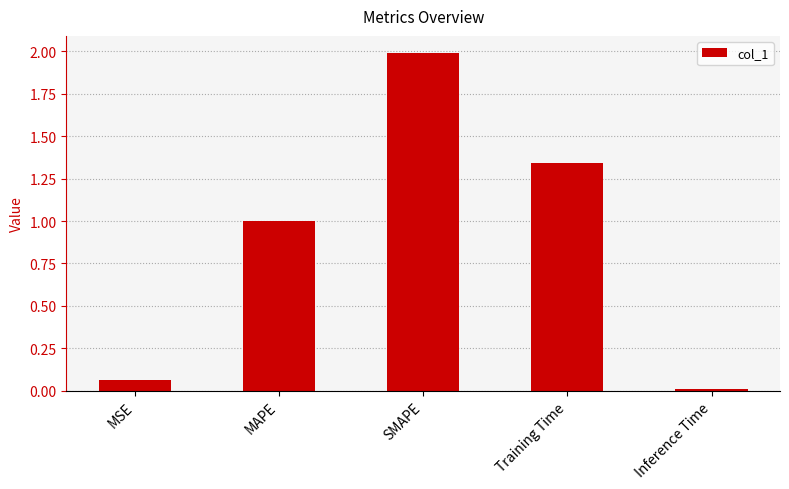

What is the difference between the maximum and minimum values?

2.0